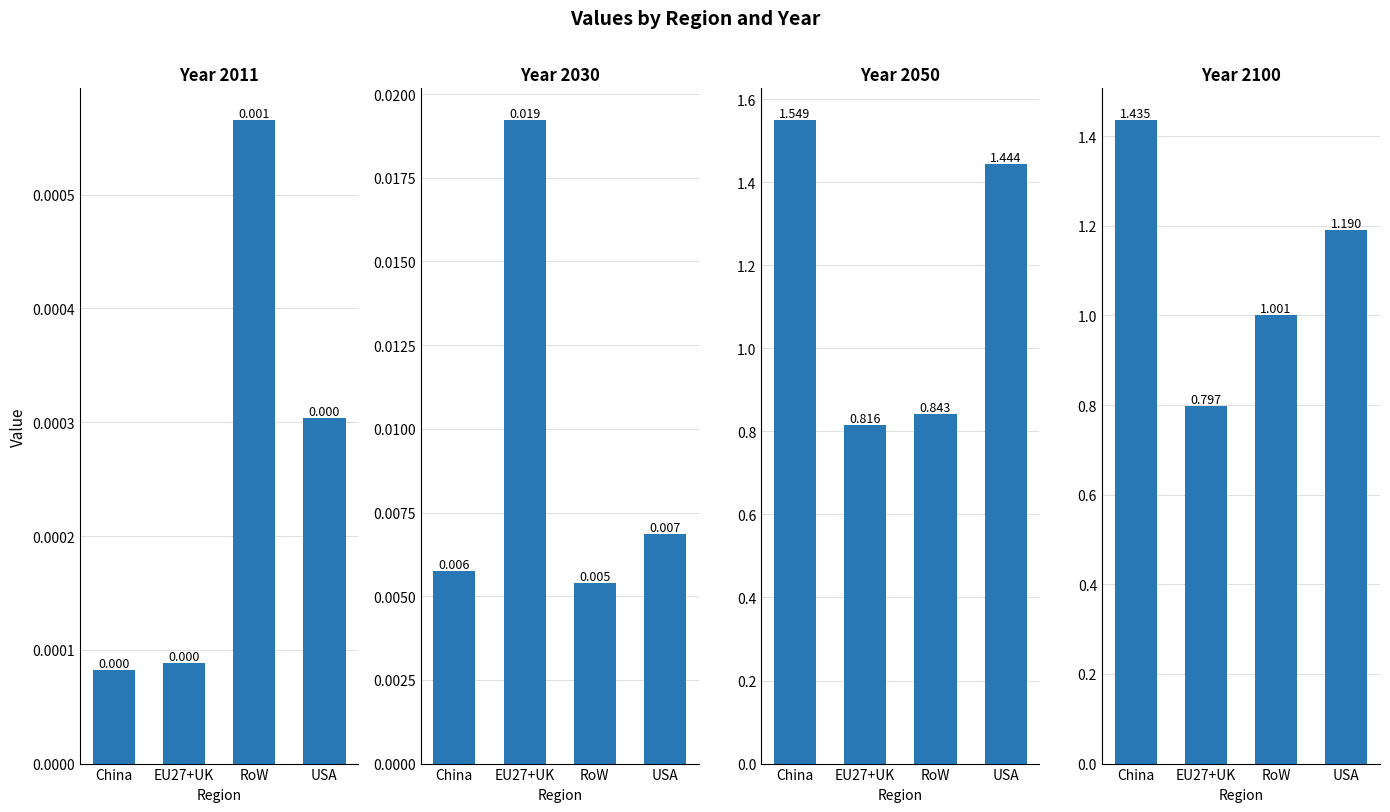

Count the number of categories in the chart.

4